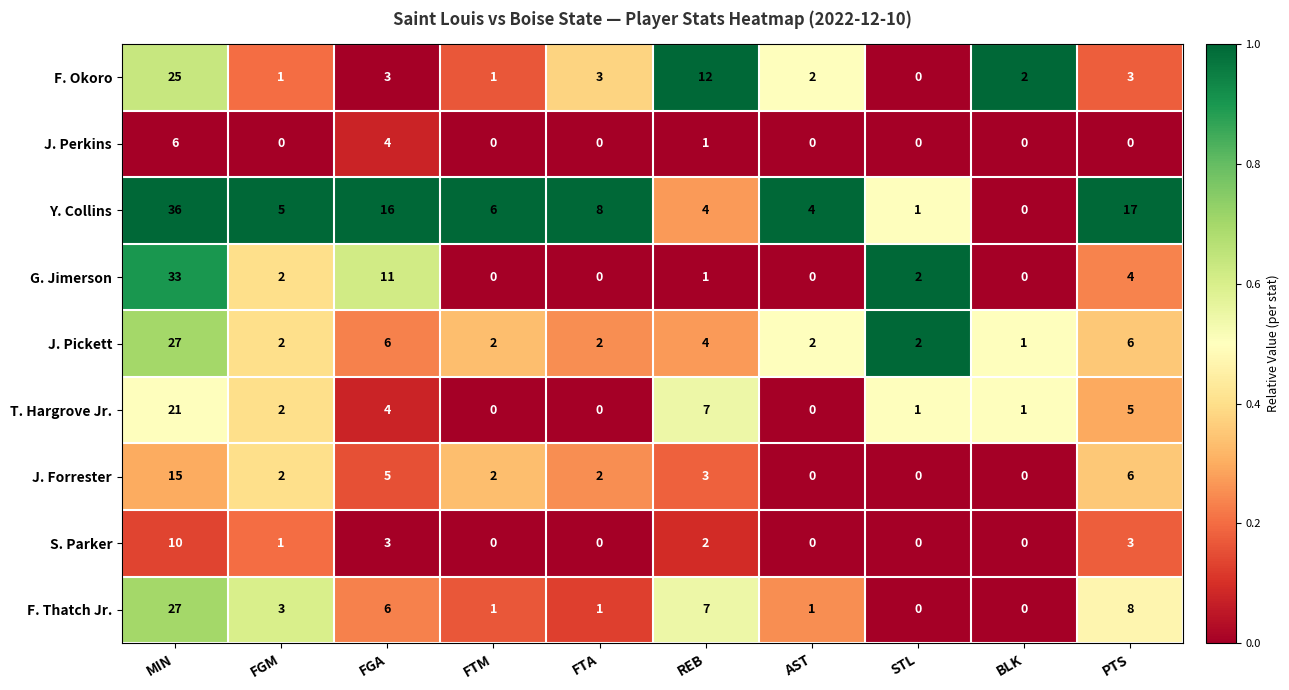

Which series changed the most between FGA and FTM?

G. Jimerson